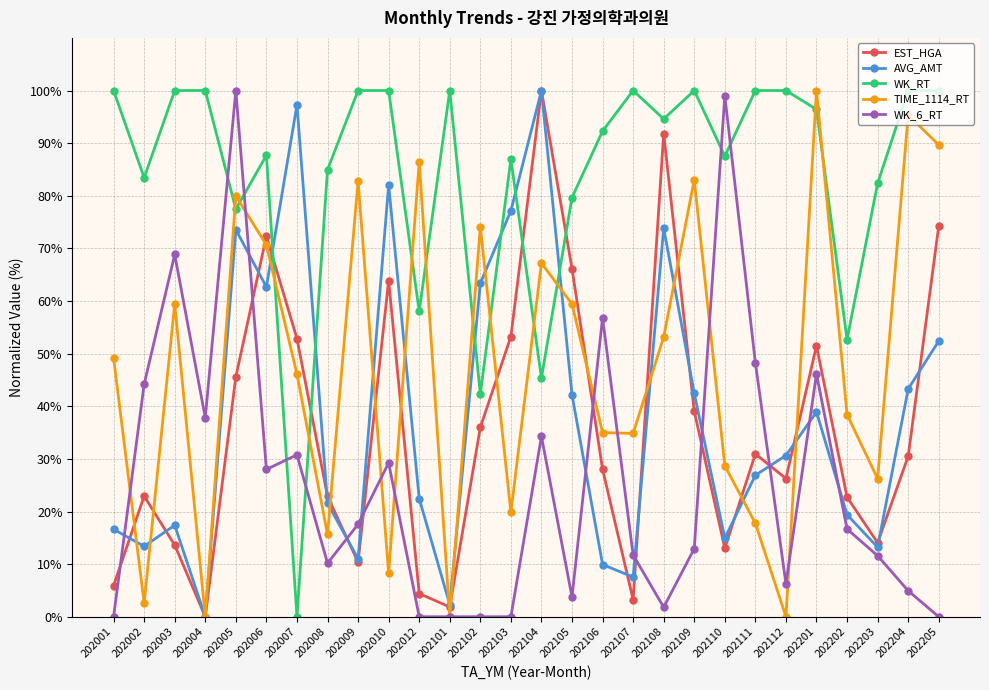

What is the average value of the EST_HGA series?

35.6